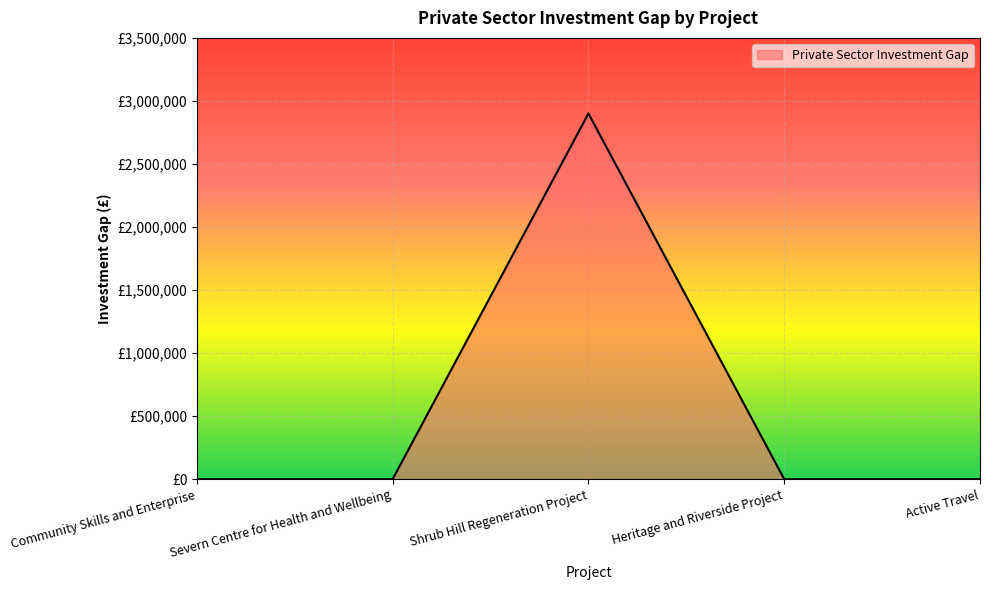

The value at Severn Centre for Health and Wellbeing is 0. True or false?

True